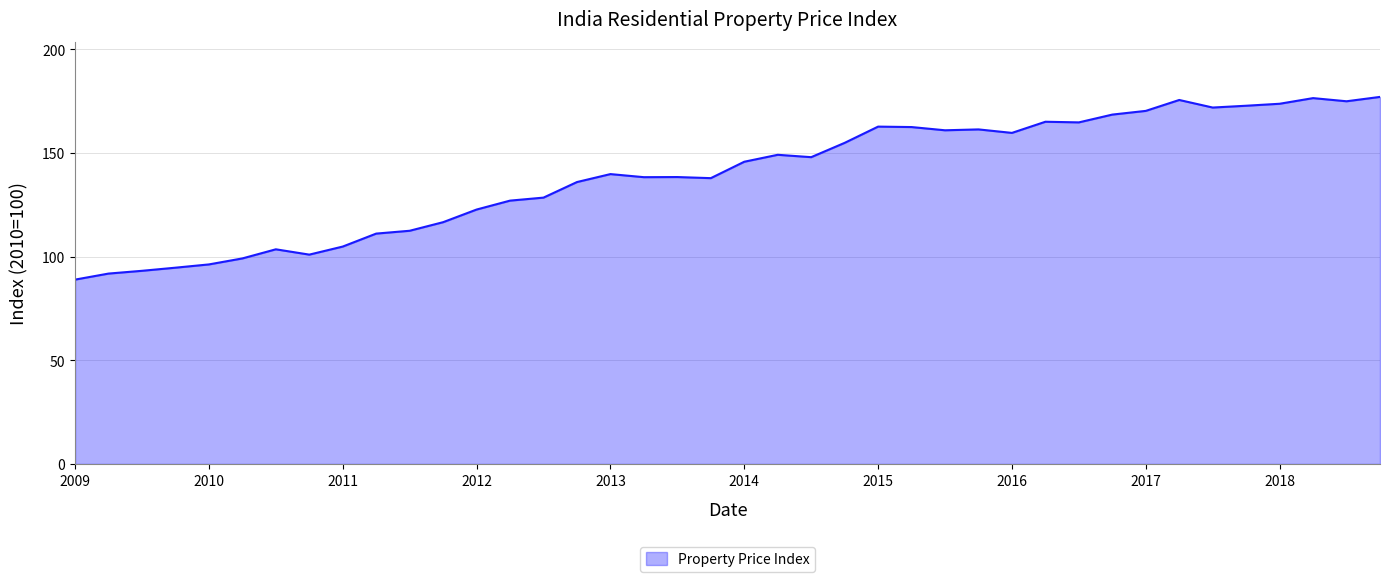

How many values exceed 145?

20